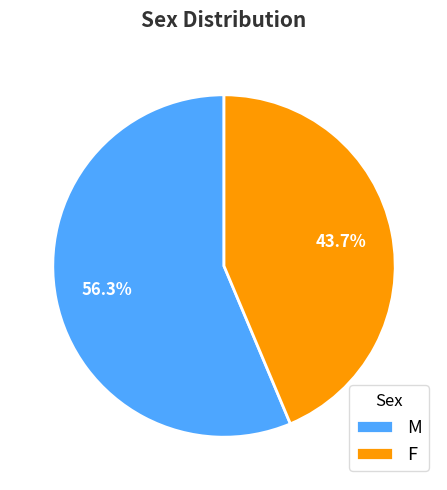

Rank the categories by value from lowest to highest.

F, M